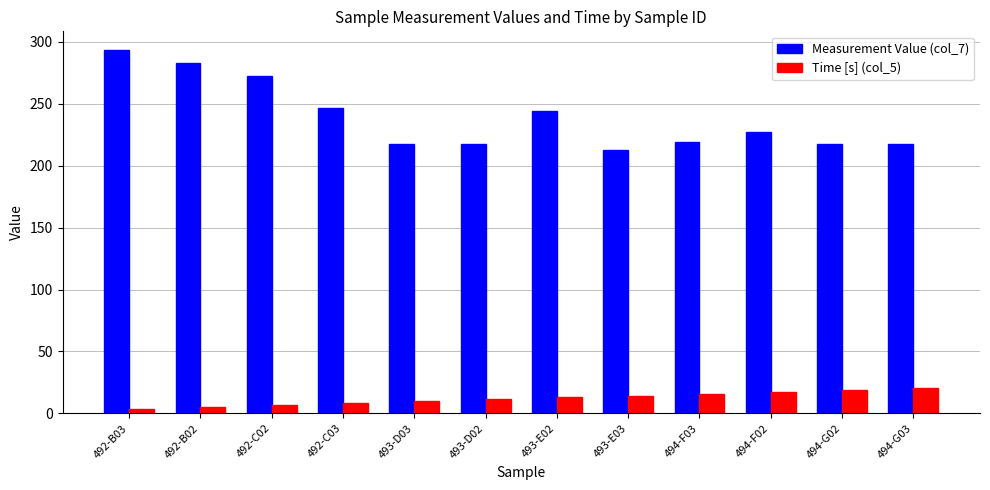

Is the value of Measurement Value (col_7) at 494-G03 greater than the value of Time [s] (col_5) at 493-E02?

Yes